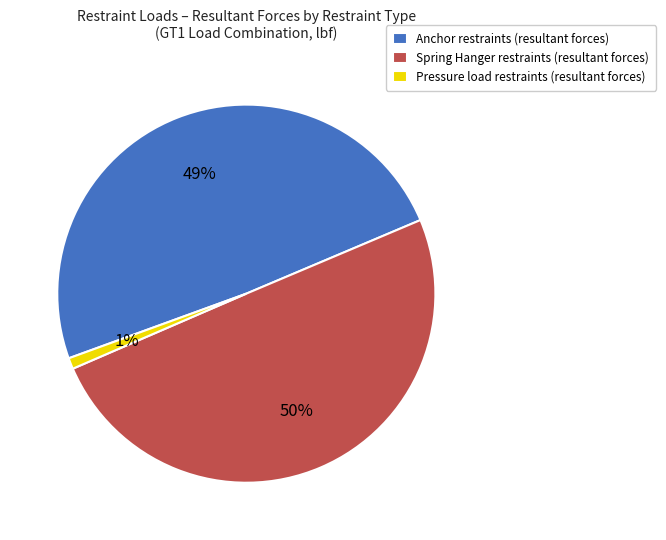

Do Spring Hanger restraints (resultant forces) and Pressure load restraints (resultant forces) together represent more than half of the pie?

Yes